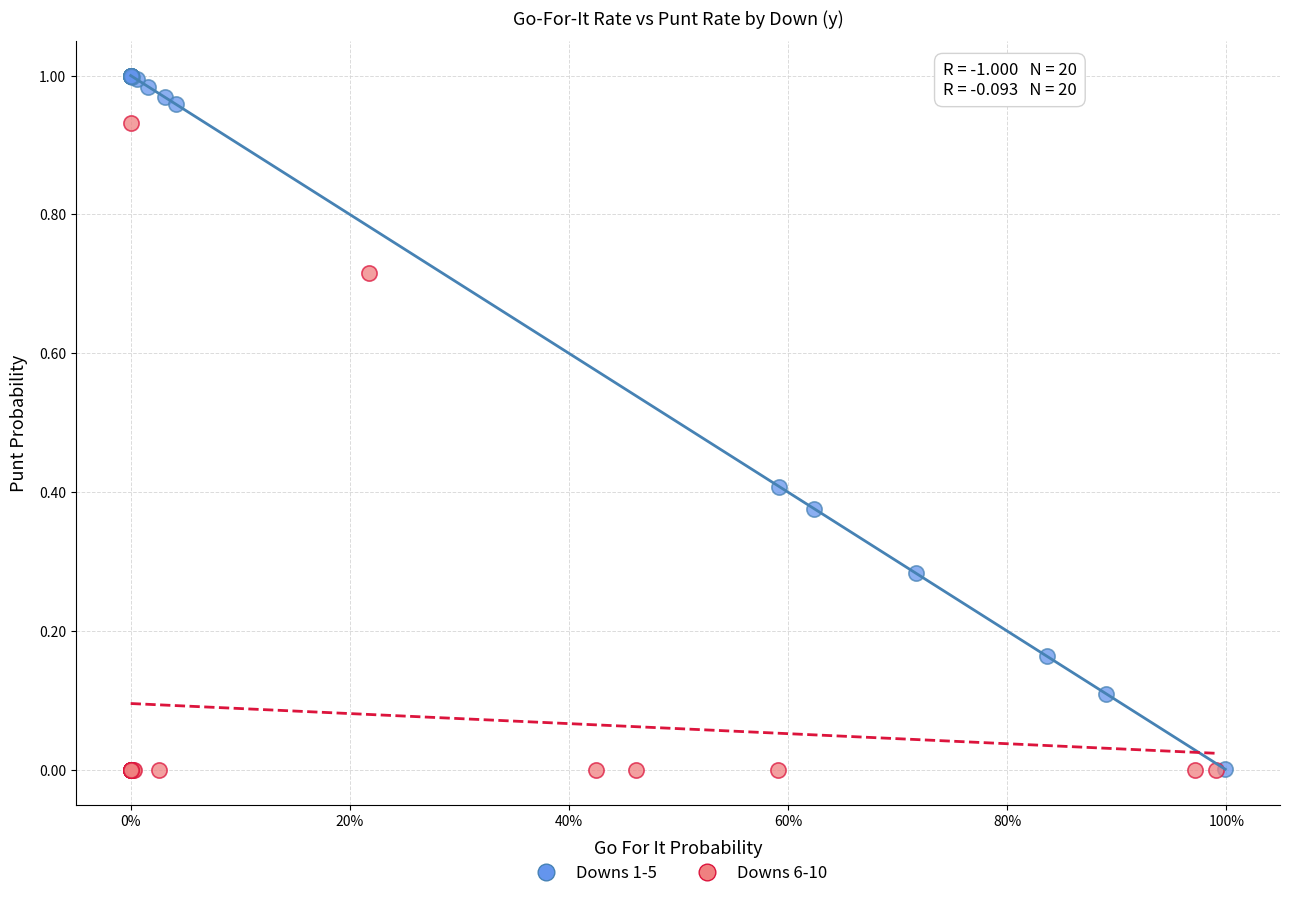

What are all the series names shown in the legend?

Downs 1-5, Downs 6-10